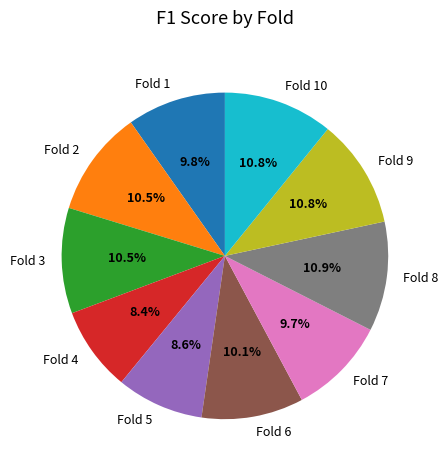

How many segments does this pie chart have?

10